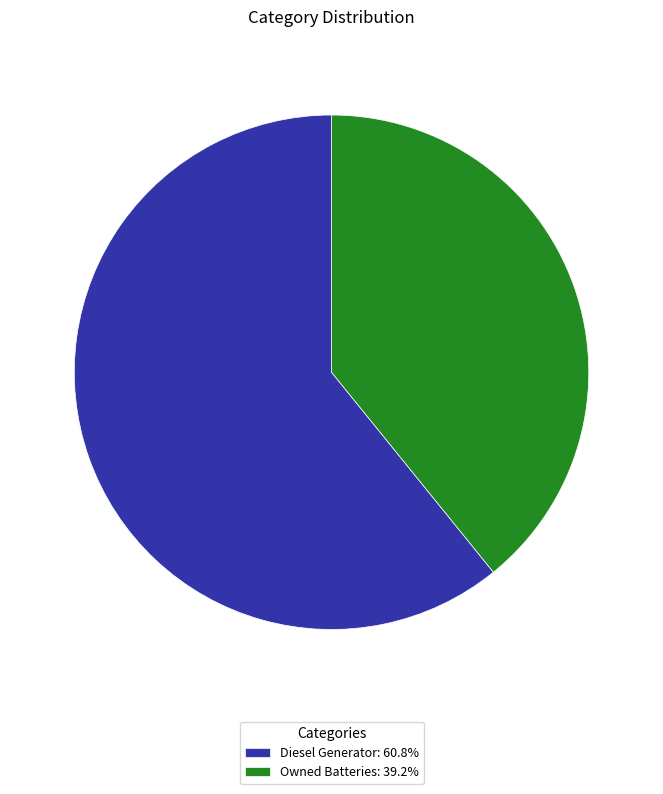

What is the ratio of the value at Diesel Generator: 60.8% to the value at Owned Batteries: 39.2%?

1.6